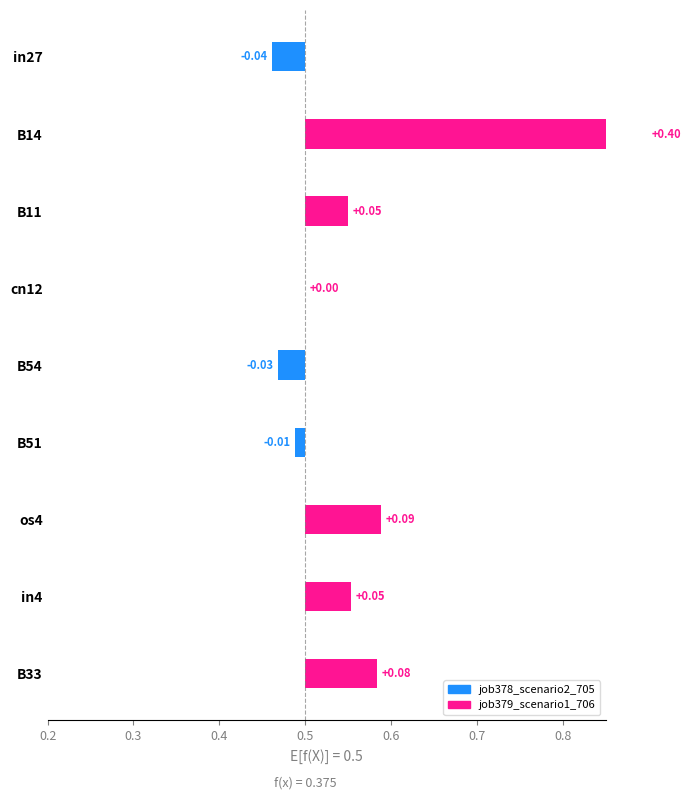

What are all the series names shown in the legend?

job378_scenario2_705, job379_scenario1_706